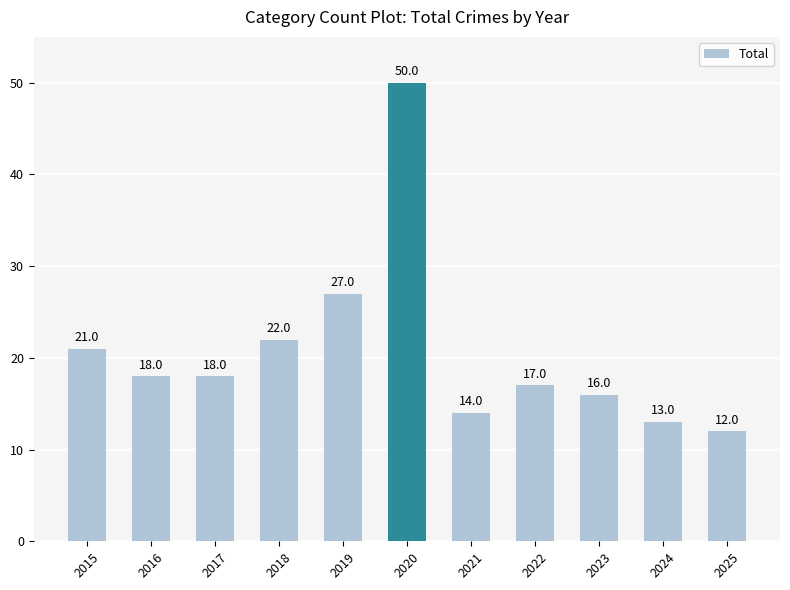

Reading right to left, what are all the values shown in this chart?

12	13	16	17	14	50	27	22	18	18	21